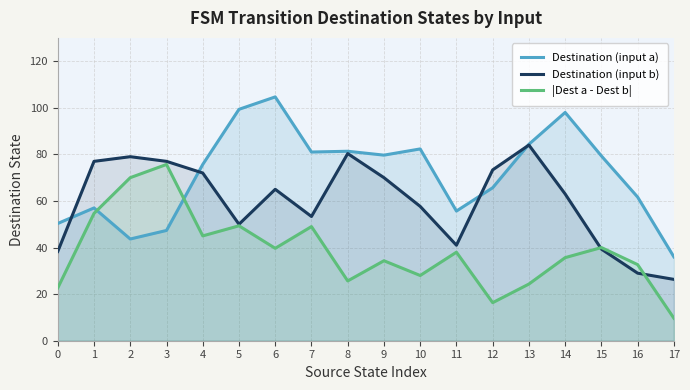

At which label does Destination (input a) first exceed 79?

5